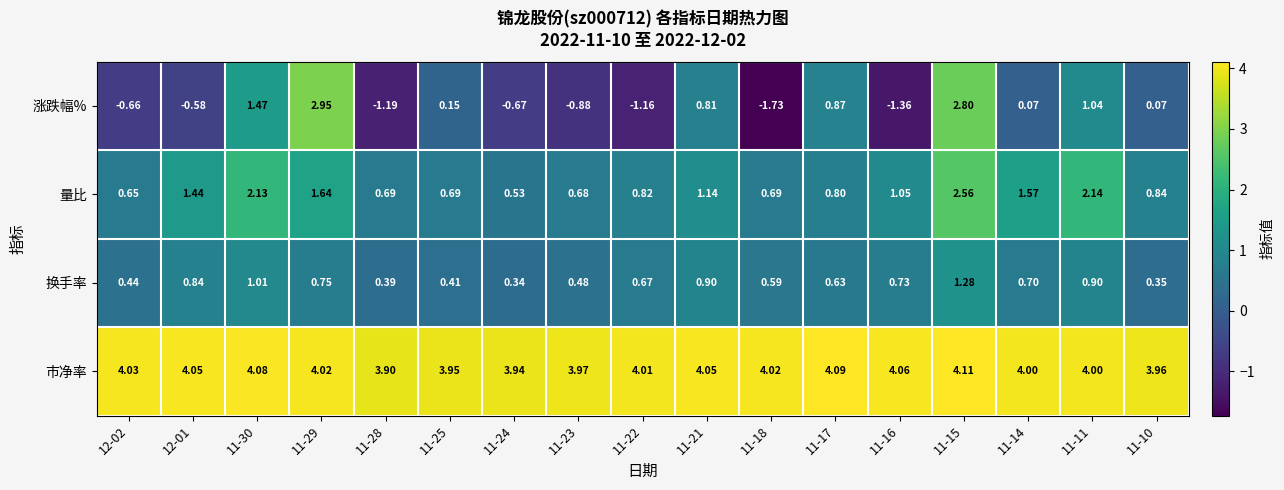

Rank the series at 11-30 from lowest to highest value.

换手率, 涨跌幅%, 量比, 市净率